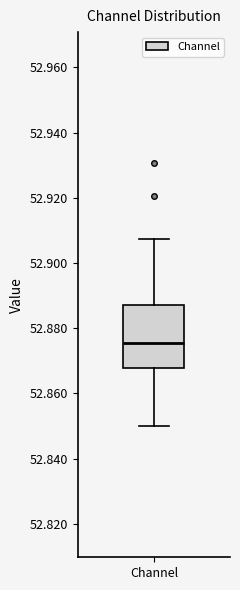

Transcribe this box plot: give where the median line is, the range the box spans, and where the two whiskers end, as read against the y-axis. The values are not printed on the chart, so give them approximately, as read against the axis.

median 52.876, box 52.868 to 52.888, whiskers 52.850 to 52.908